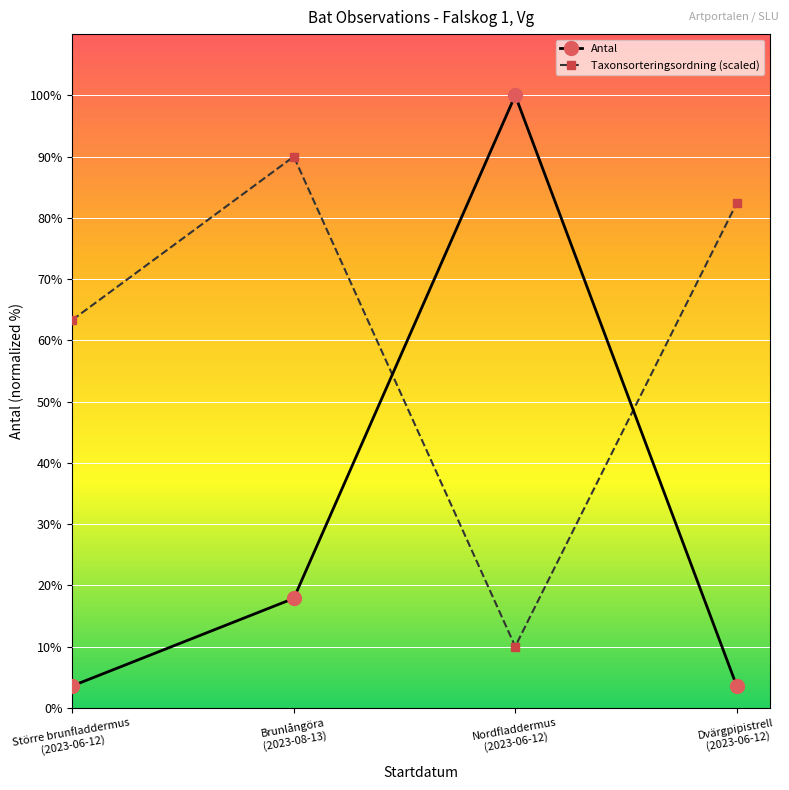

True or false: Antal has a value of 3.6 at Dvärgpipistrell
(2023-06-12).

True